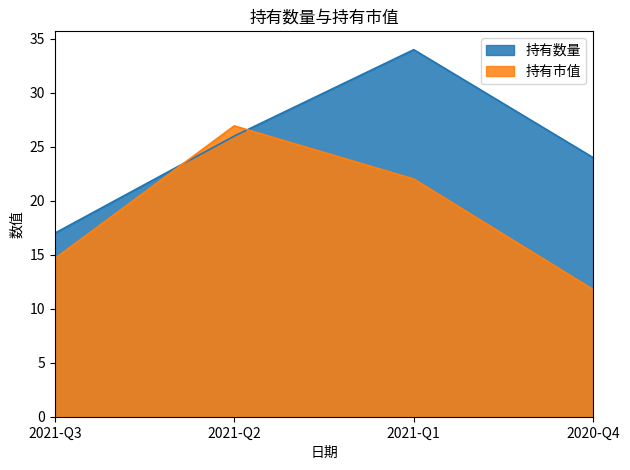

What is the difference between the maximum and minimum values in the 持有市值 series?

15.2